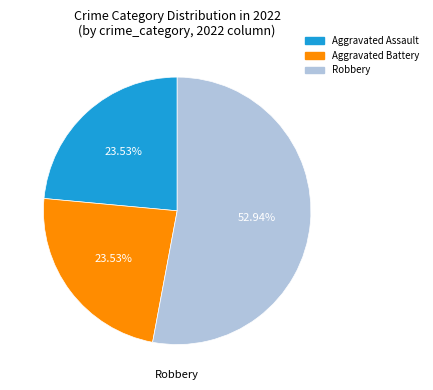

How many slices are in this pie chart?

3